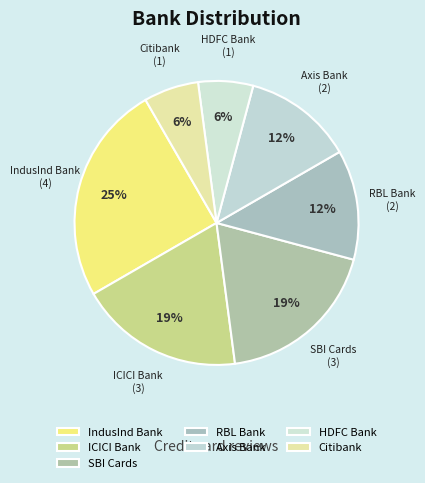

How many slices are in this pie chart?

7